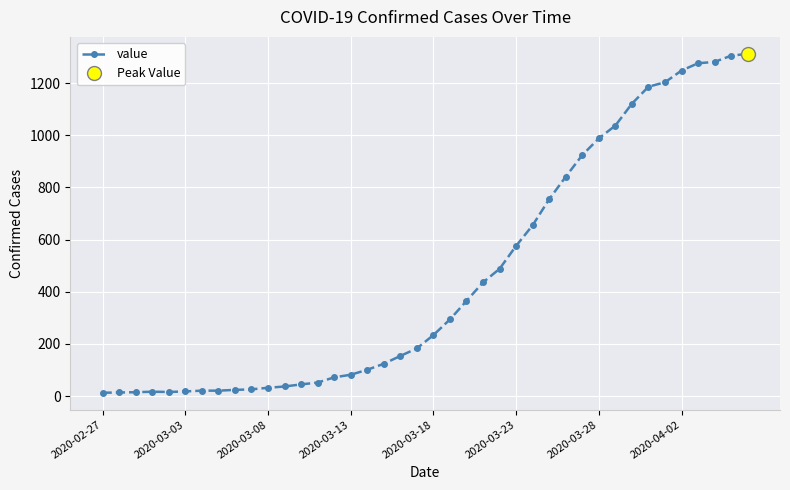

How many lines are shown in the chart?

1